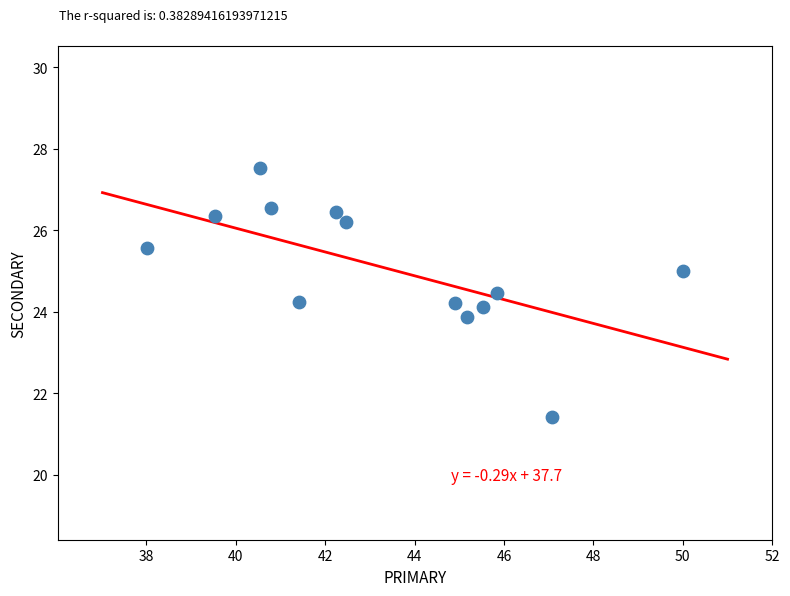

What is the range of Y values (max minus min)?

6.1